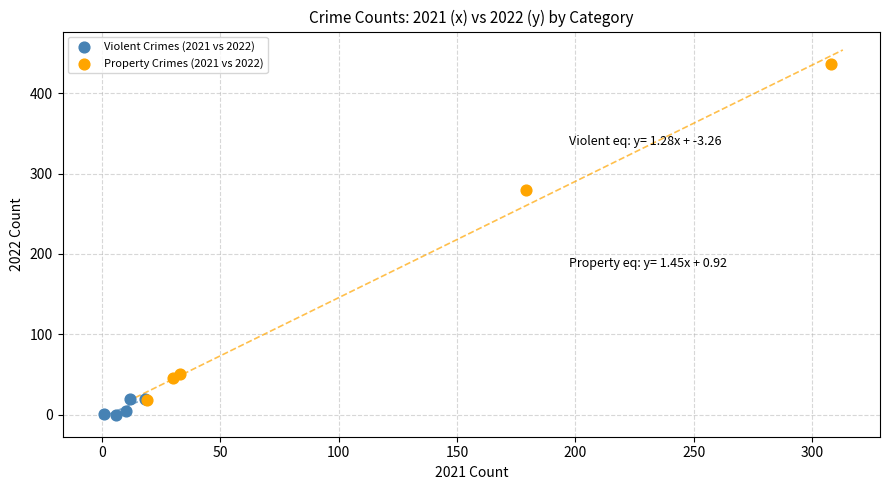

Which series reaches the maximum Y coordinate?

Property Crimes (2021 vs 2022)